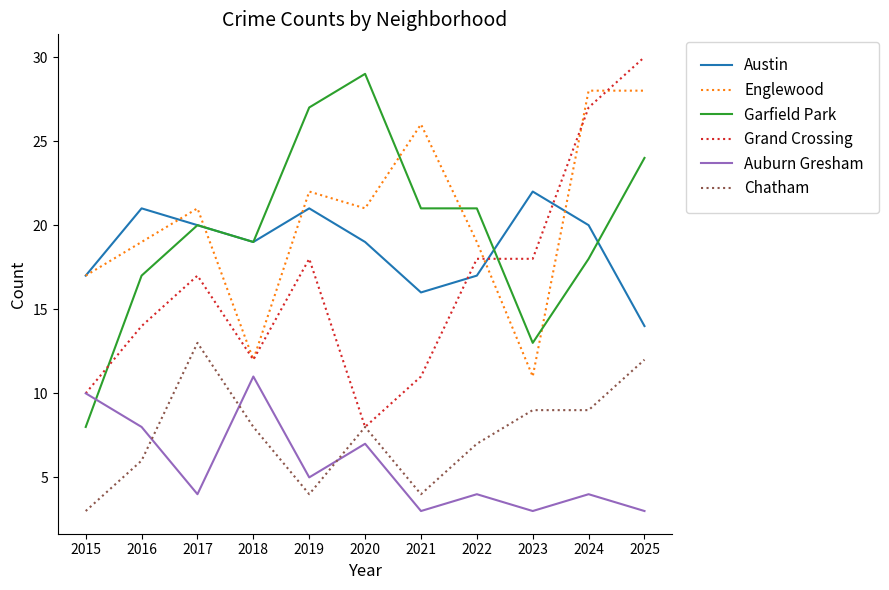

Rank the series at 2025 from highest to lowest value.

Grand Crossing, Englewood, Garfield Park, Austin, Chatham, Auburn Gresham